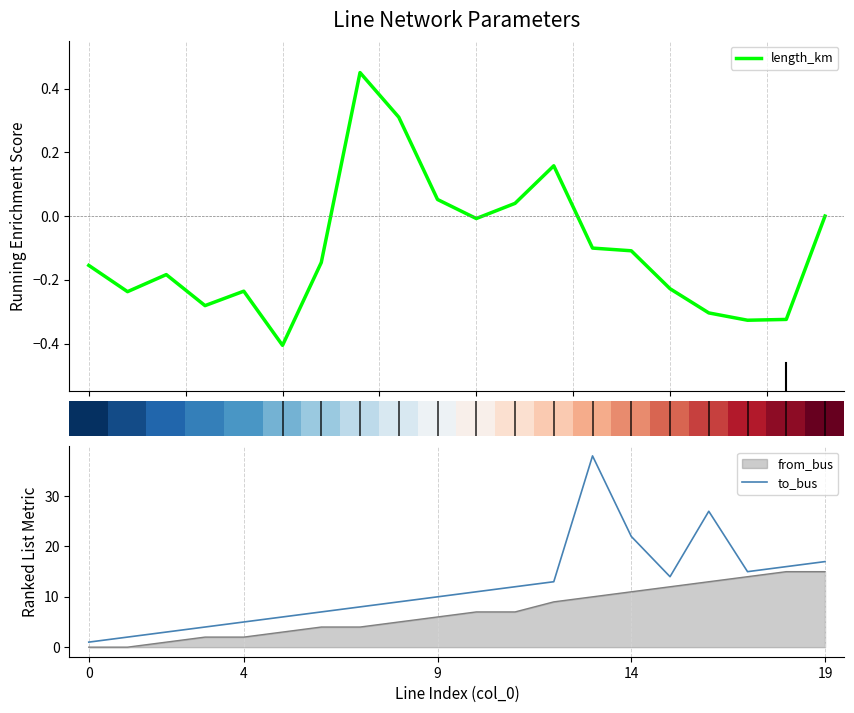

Does the chart display data point markers on the line(s)?

No